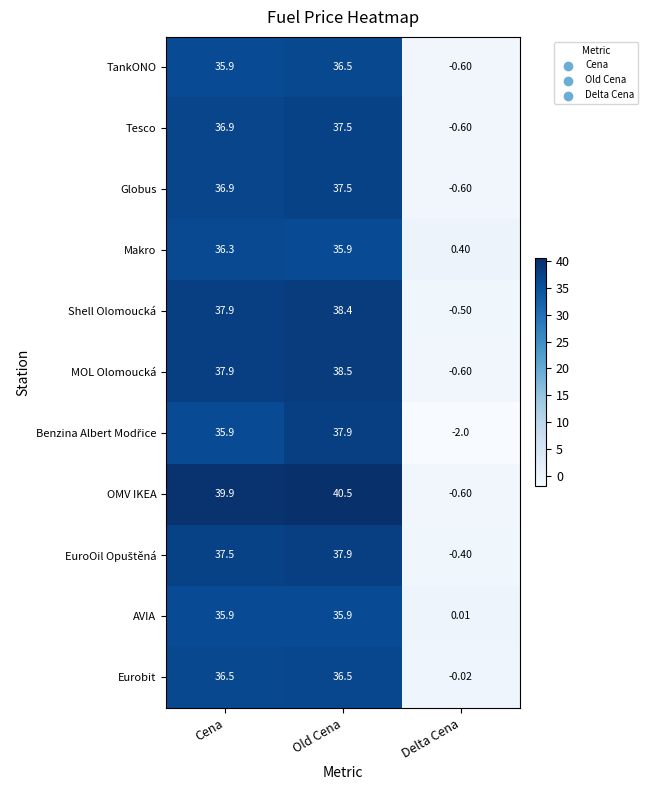

Where is AVIA nearest to the value 17?

Delta Cena